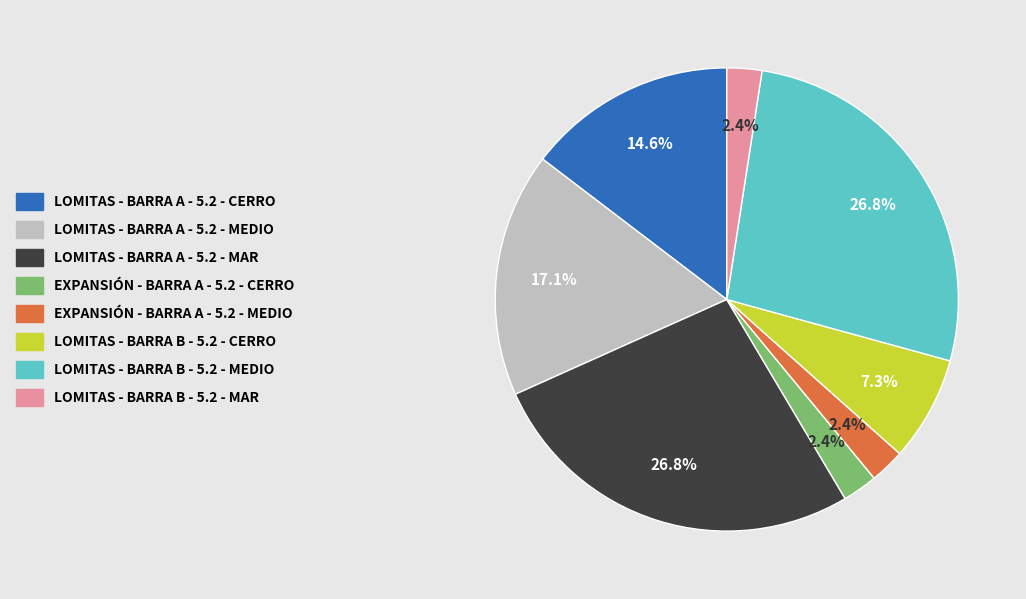

Is there a majority slice in this chart?

No